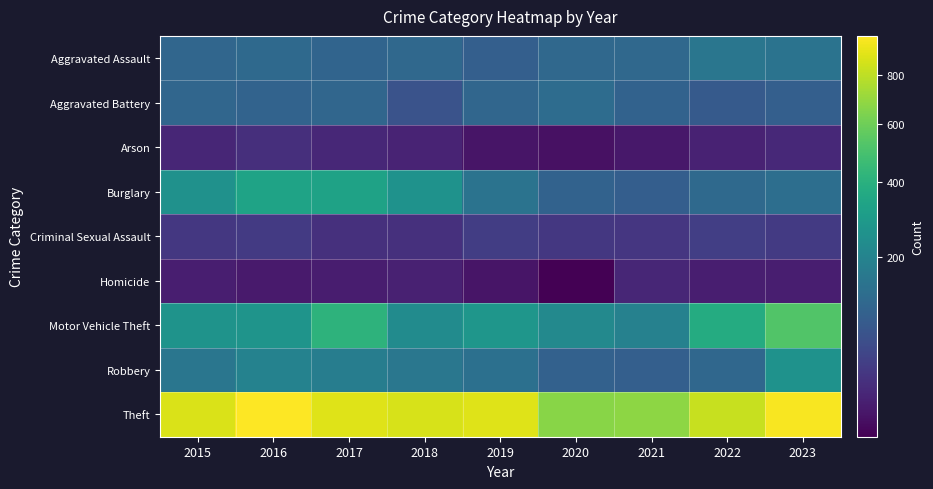

What is the smallest value displayed?

2